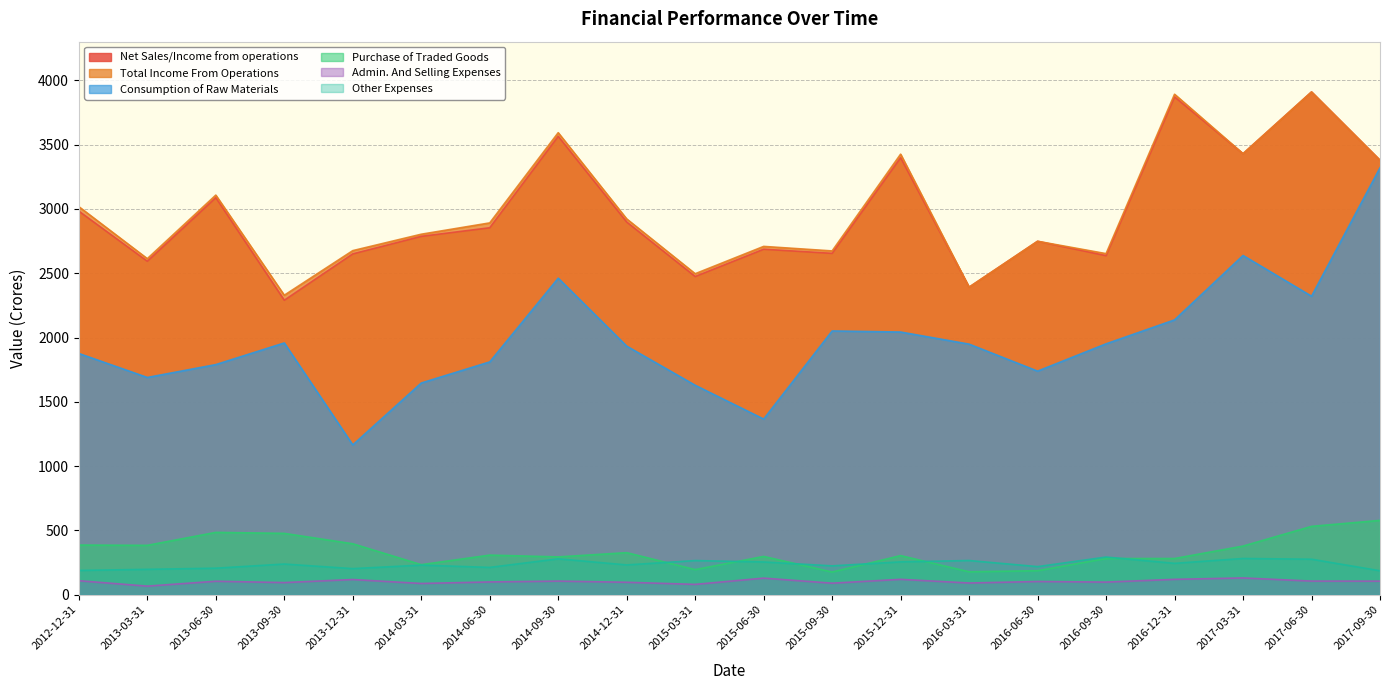

In Other Expenses, how many points are higher than both neighbors (excluding endpoints)?

7